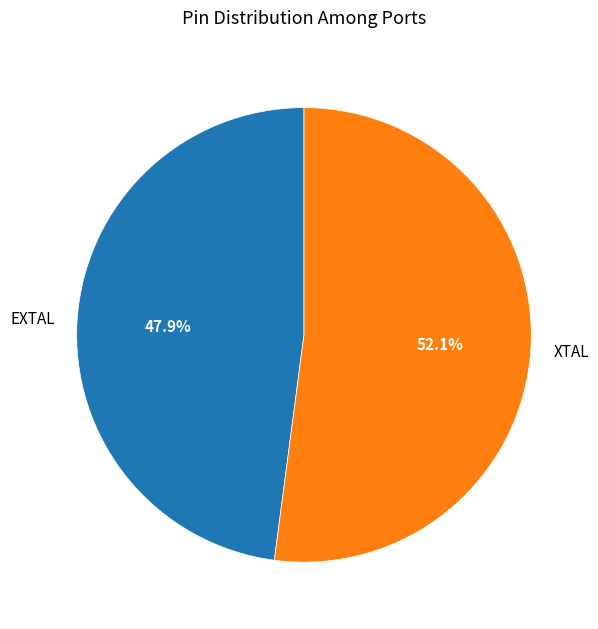

To the nearest percent, what is the difference between the EXTAL and XTAL slice percentages?

4%